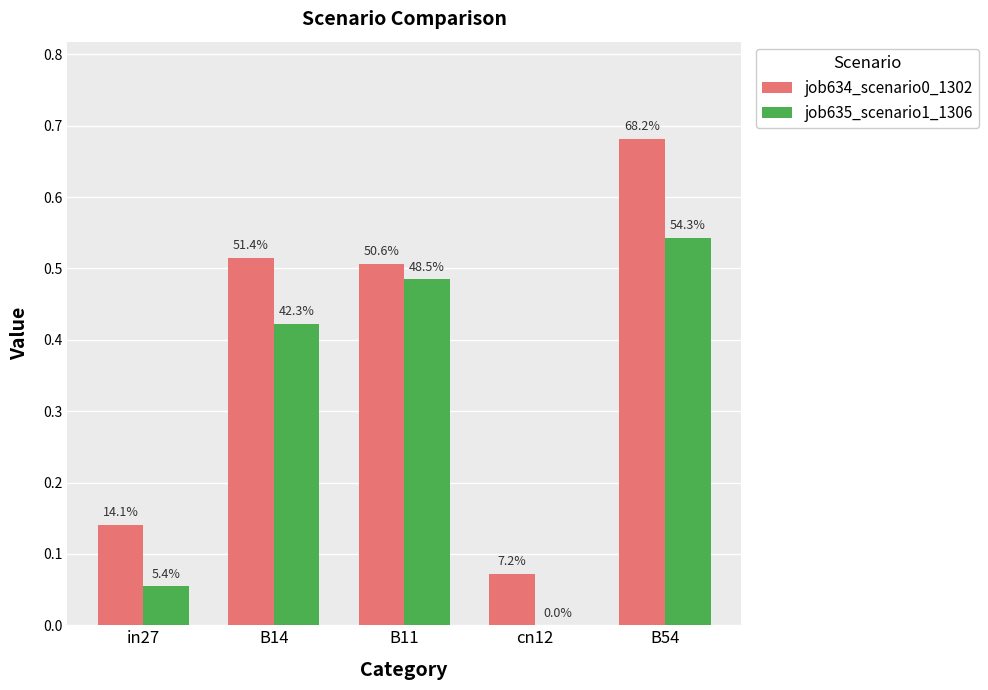

How many groups of bars are there?

5